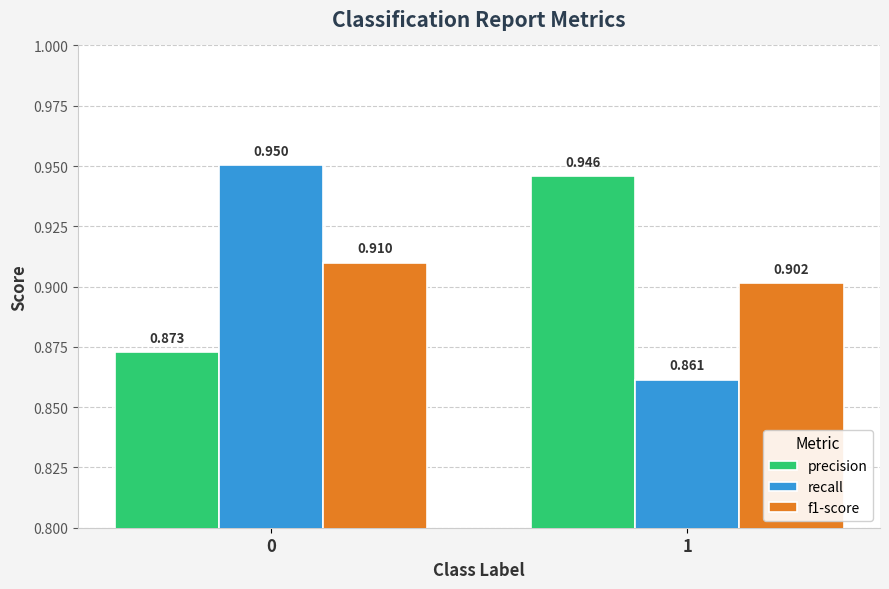

Which series has the largest total across all categories?

precision